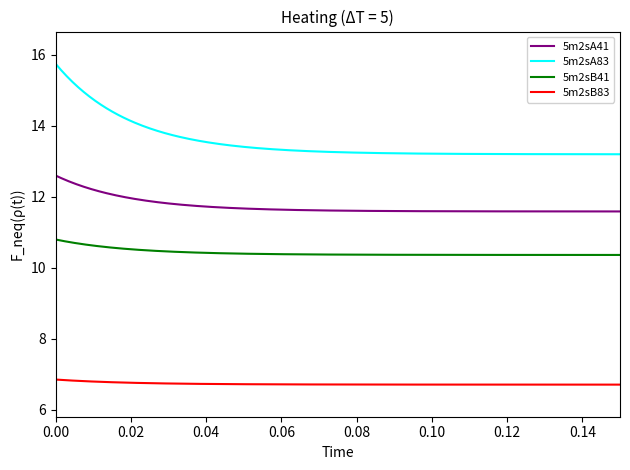

Does the chart have visible grid lines?

No